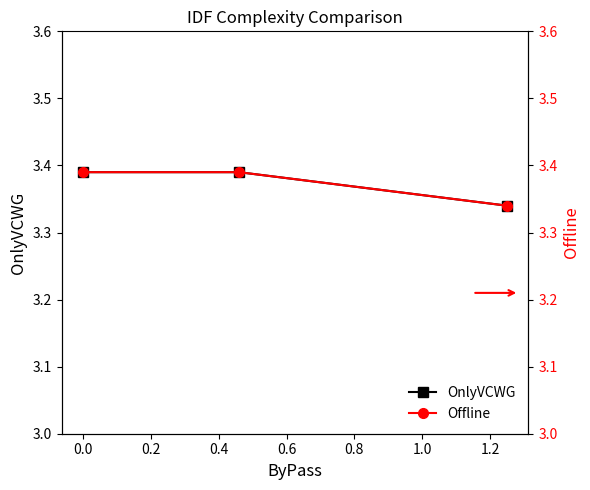

Count the OnlyVCWG values in the range 3 to 4.

3